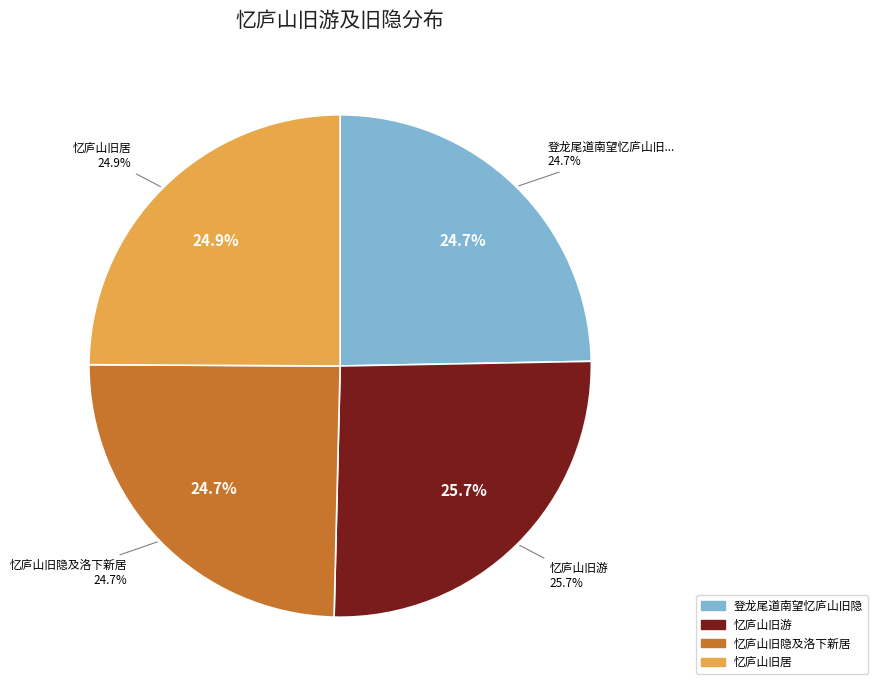

What is the ratio of the value at 忆庐山旧游 to the value at 忆庐山旧隐及洛下新居?

1.0